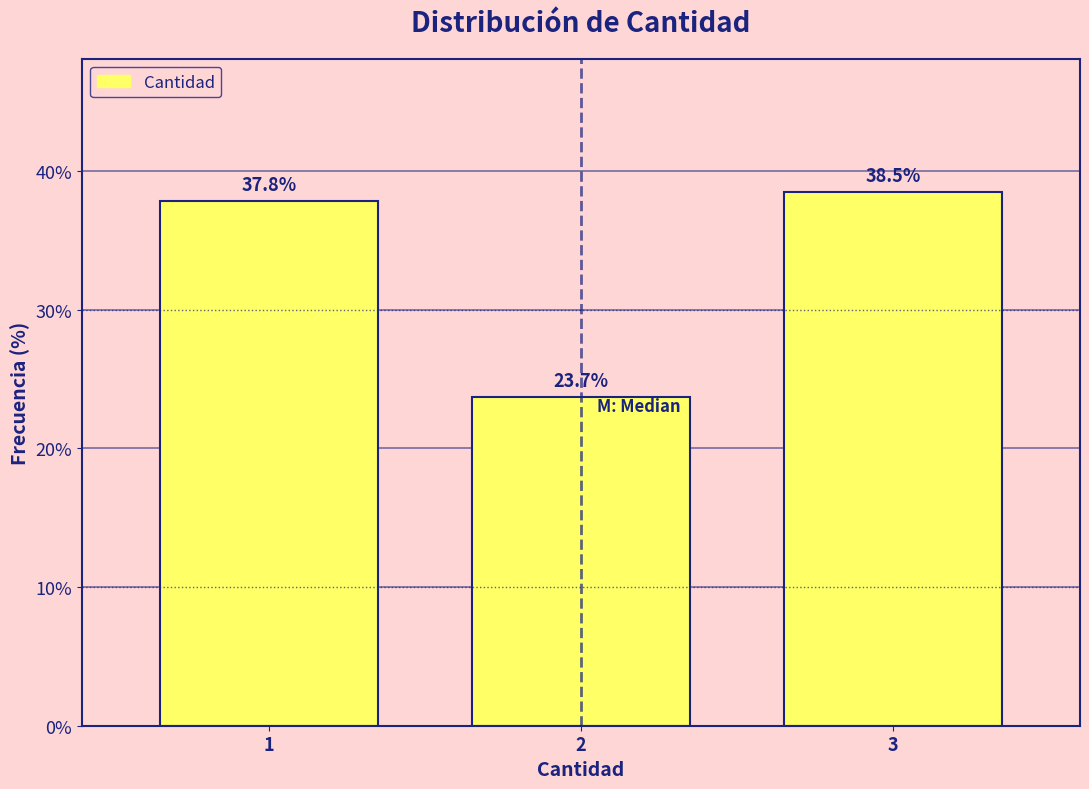

Reading right to left, what are all the values shown in this chart?

38.5	23.7	37.8